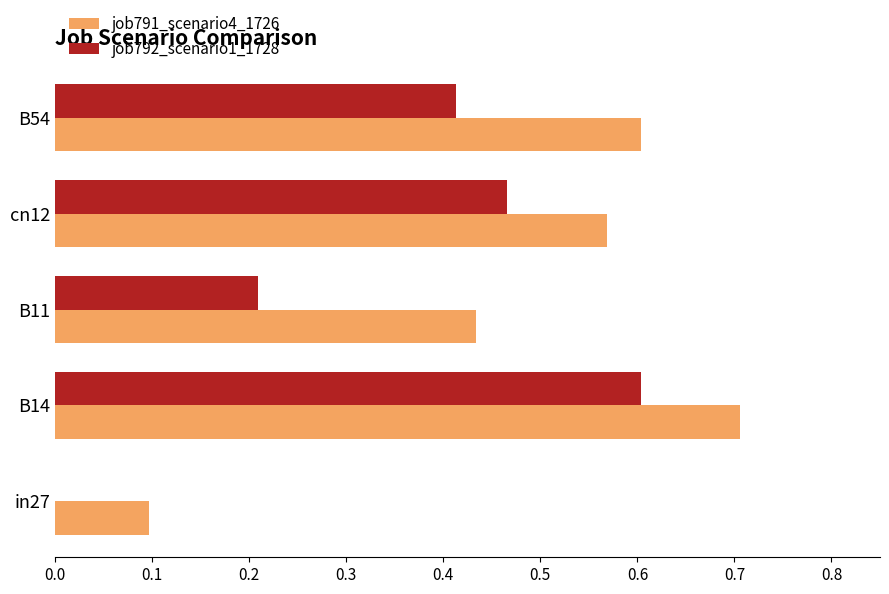

Which series has the largest total across all categories?

job791_scenario4_1726